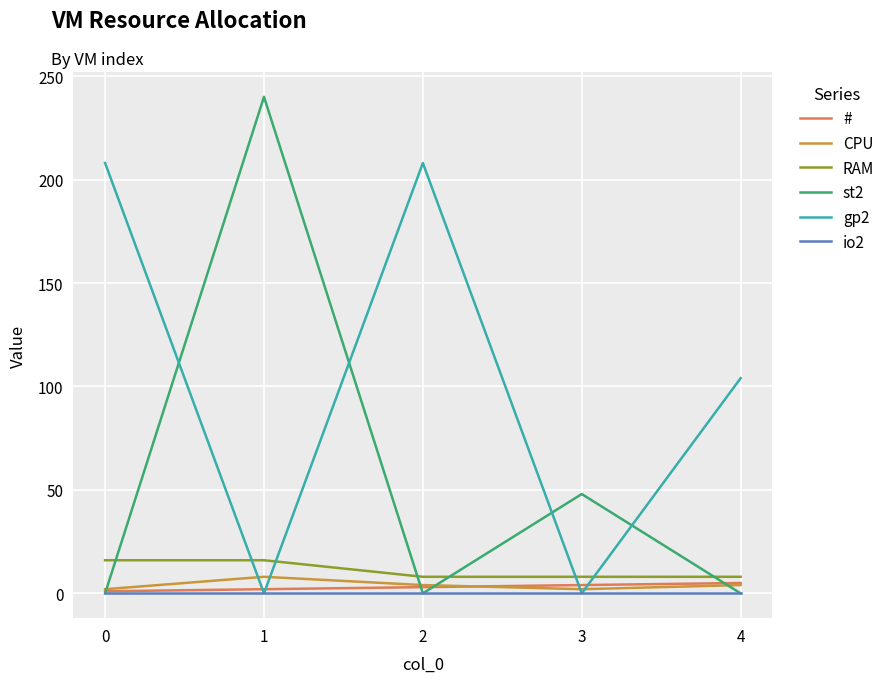

Does the chart have visible grid lines?

Yes